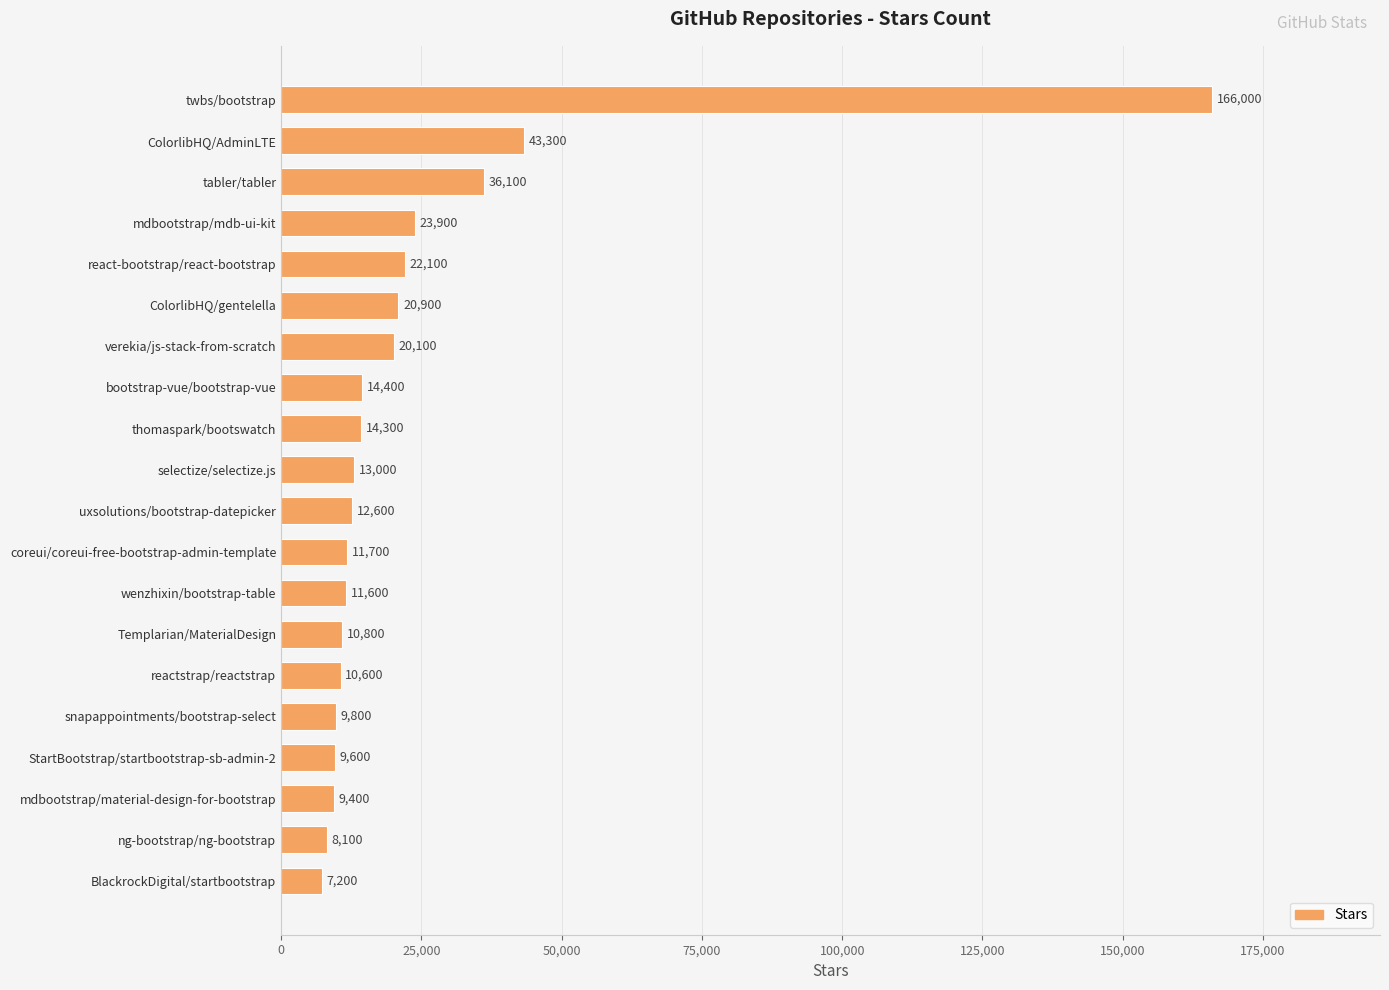

What is the difference between the maximum and minimum values?

158800